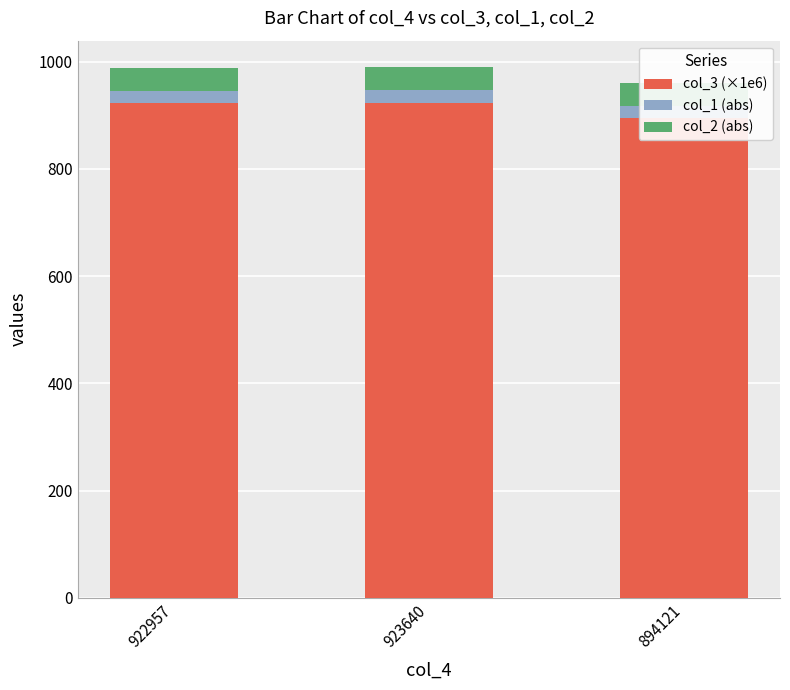

Reading left to right, what are all the values shown in this chart?

col_3 (×1e6): 922957=923.0	923640=923.6	894121=894.1
col_1 (abs): 922957=23.0	923640=23.0	894121=23.0
col_2 (abs): 922957=43.2	923640=43.2	894121=43.2